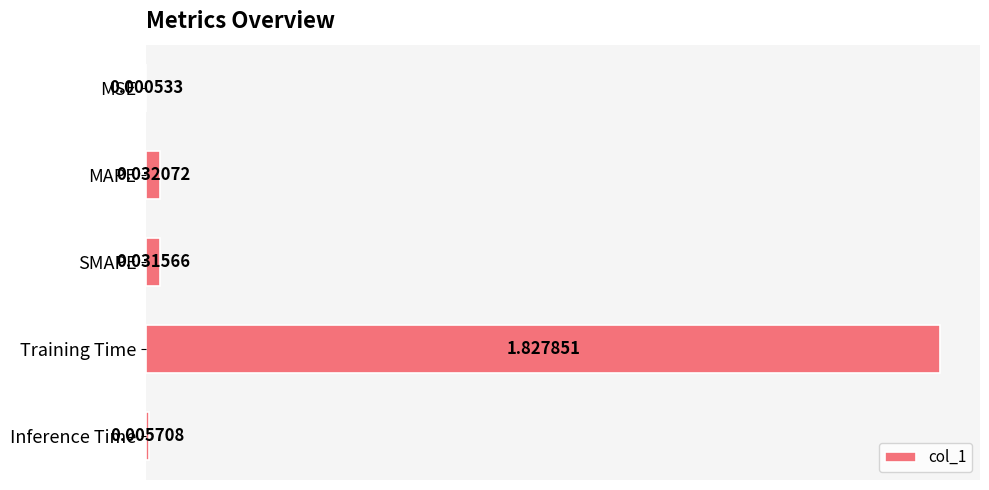

At which label is the value closest to 0?

MSE